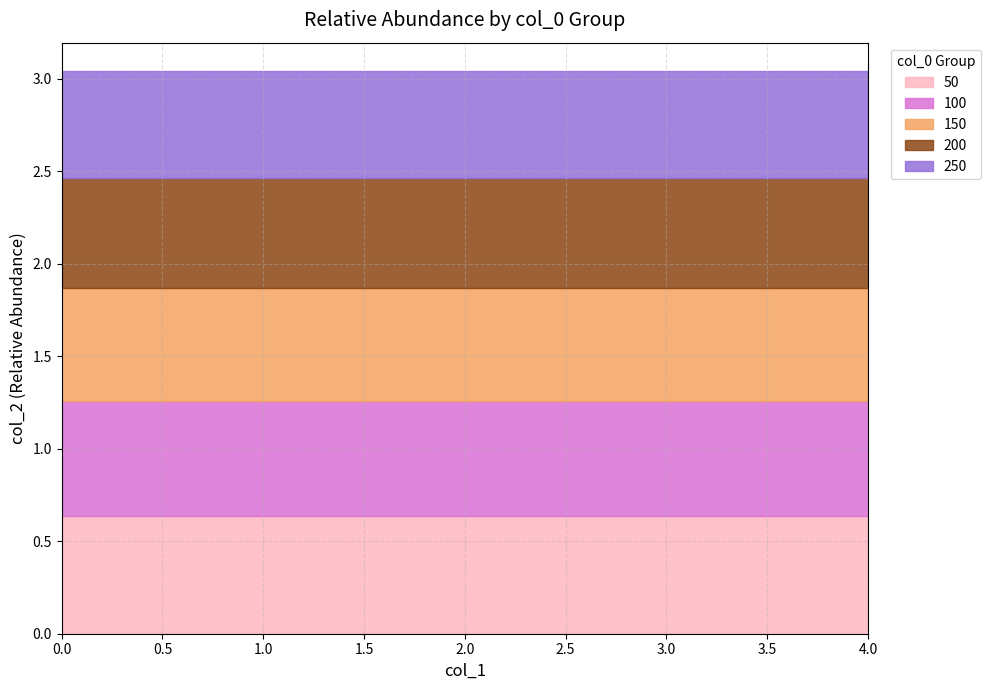

List the series in order of their overall mean, lowest first.

250, 200, 150, 100, 50